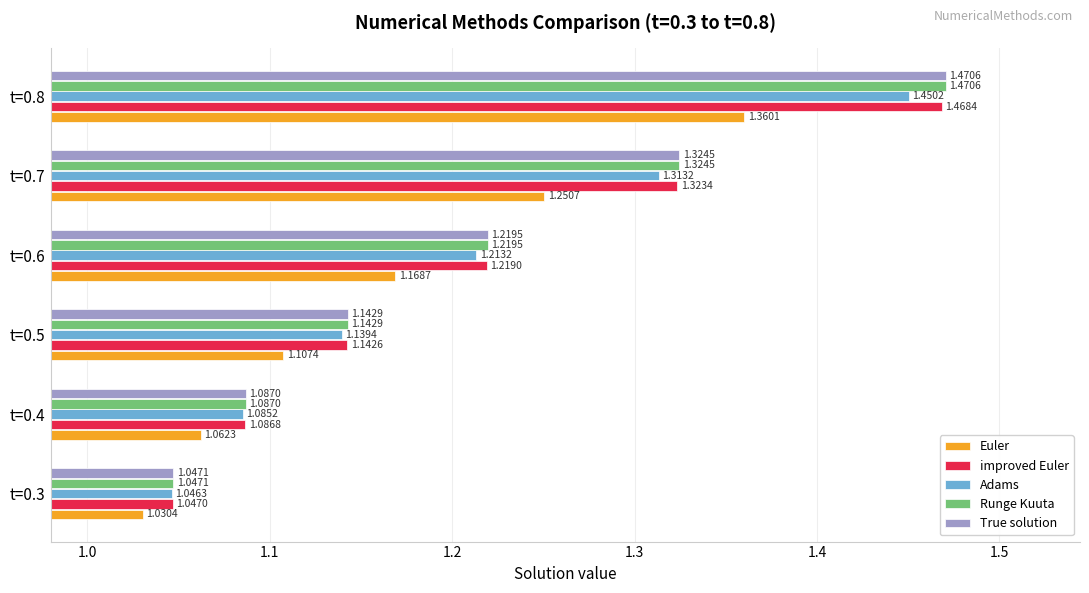

What are all the series names shown in the legend?

Euler, improved Euler, Adams, Runge Kuuta, True solution